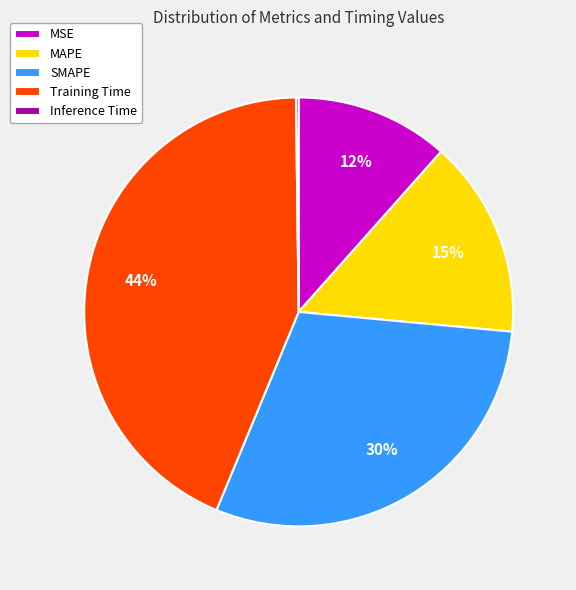

What is the largest slice in the pie chart?

Training Time